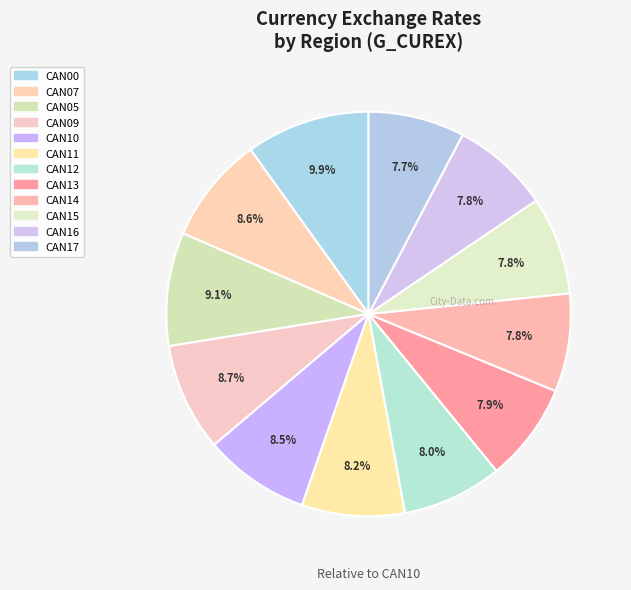

Is there a majority slice in this chart?

No